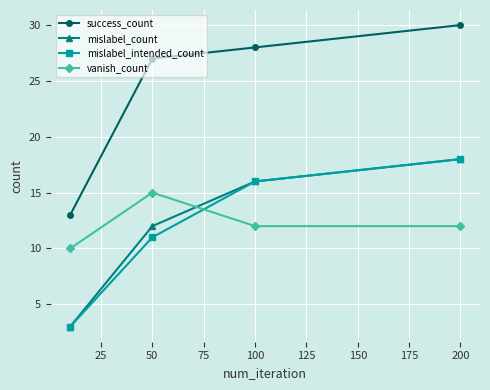

How many intersections are there between mislabel_intended_count and vanish_count?

1